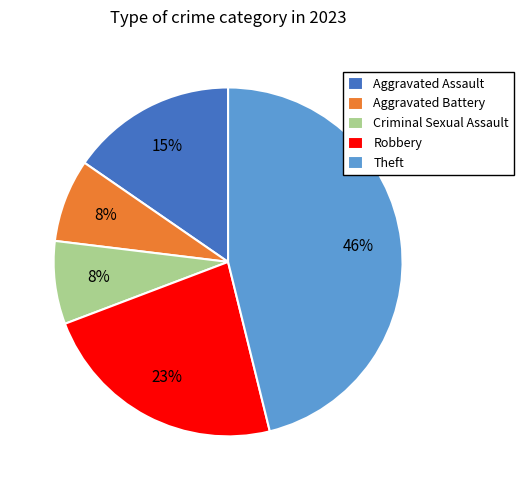

What is the largest slice in the pie chart?

Theft